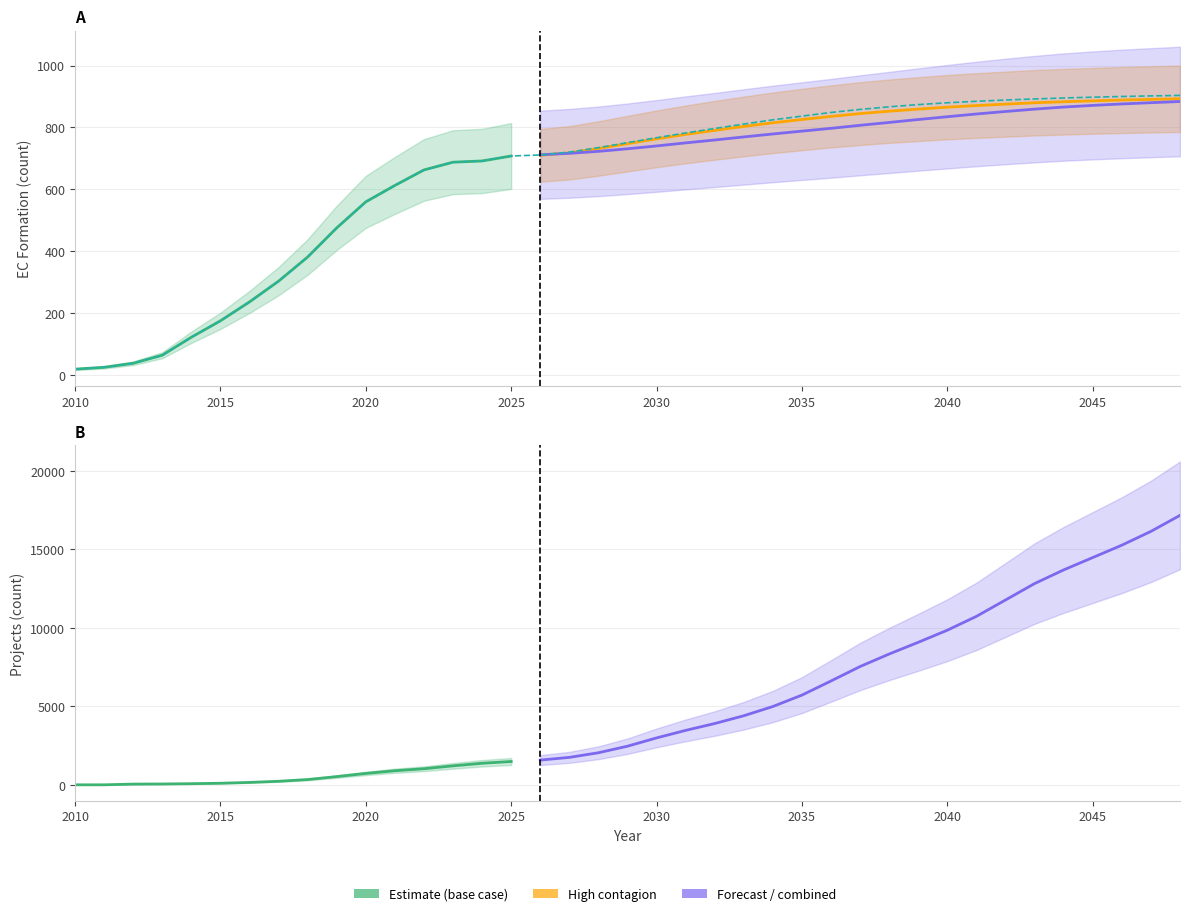

What is the sum of the high contagion (EC) values at 2022 and 2041?

1533.8